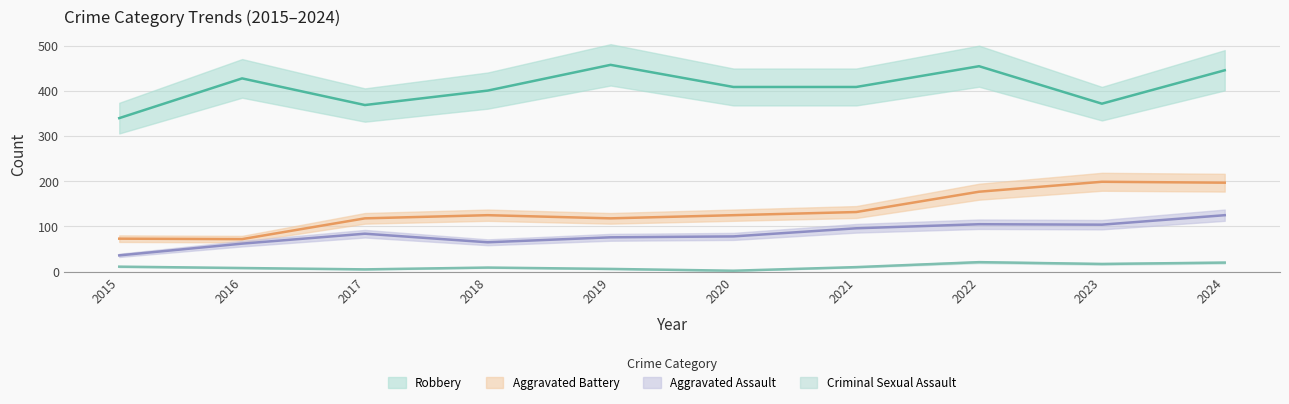

How many interior local peaks does the Criminal Sexual Assault series have?

2